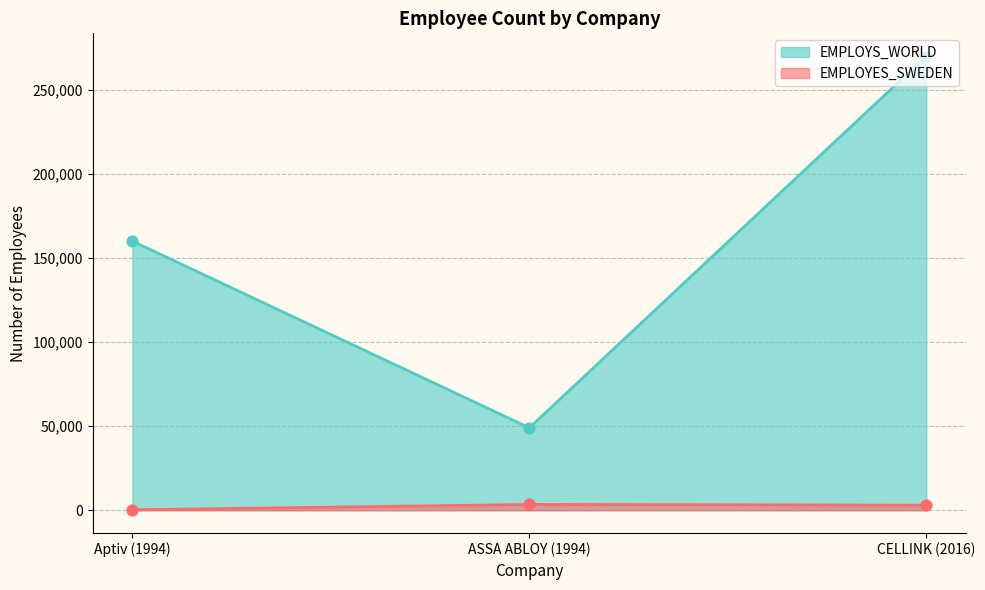

What is the total value across all series at ASSA ABLOY (1994)?

52500